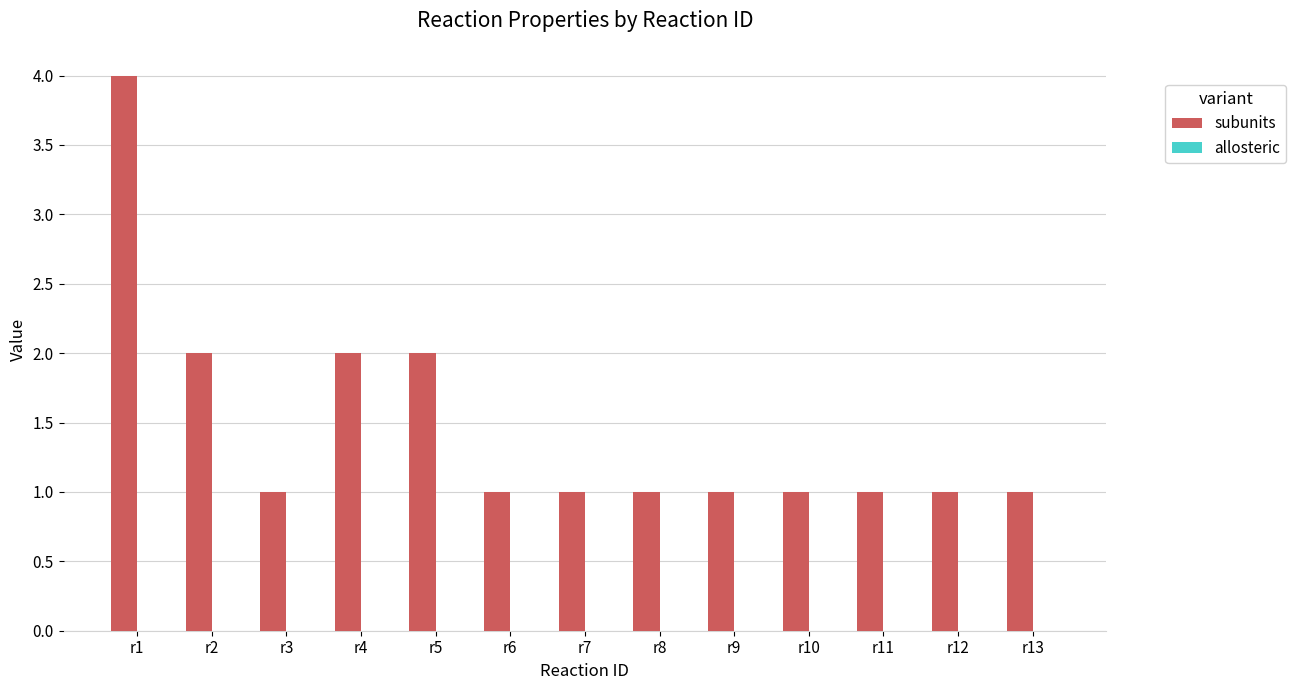

What is the ratio of the value at r12 to the value at r4?

0.5